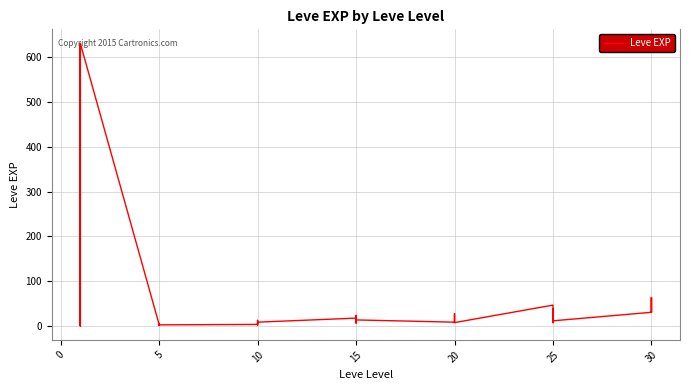

Reading left to right, what are all the values shown in this chart?

1	1	630	1	1	630	4	6	2	5	2	3	4	7	3	9	13	9	18	13	7	24	18	14	9	16	28	17	12	8	47	36	8	39	36	12	31	64	31	62